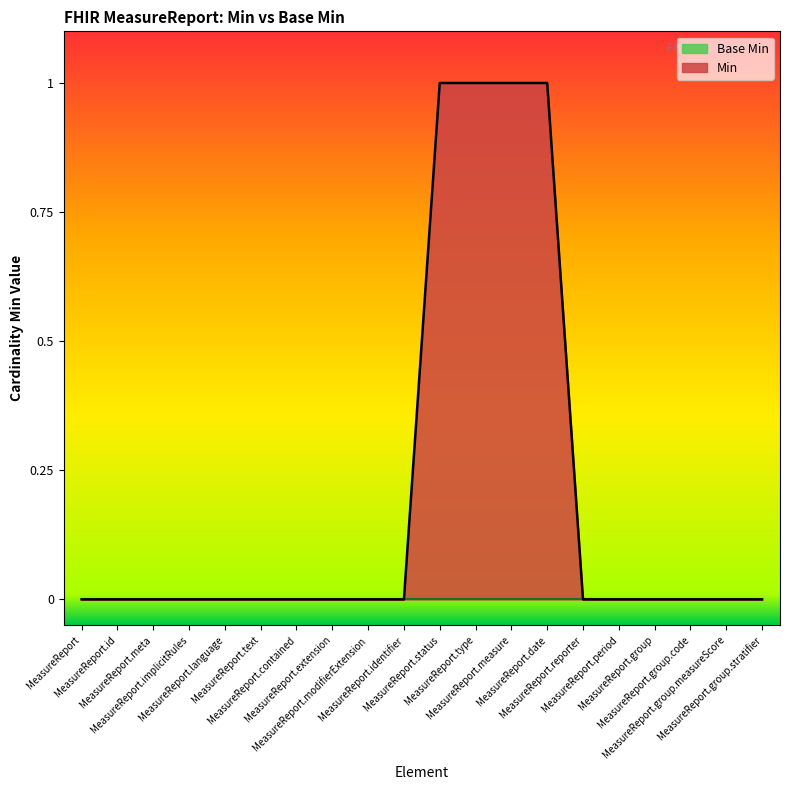

True or false: the data has more than 2 interior local peaks.

False